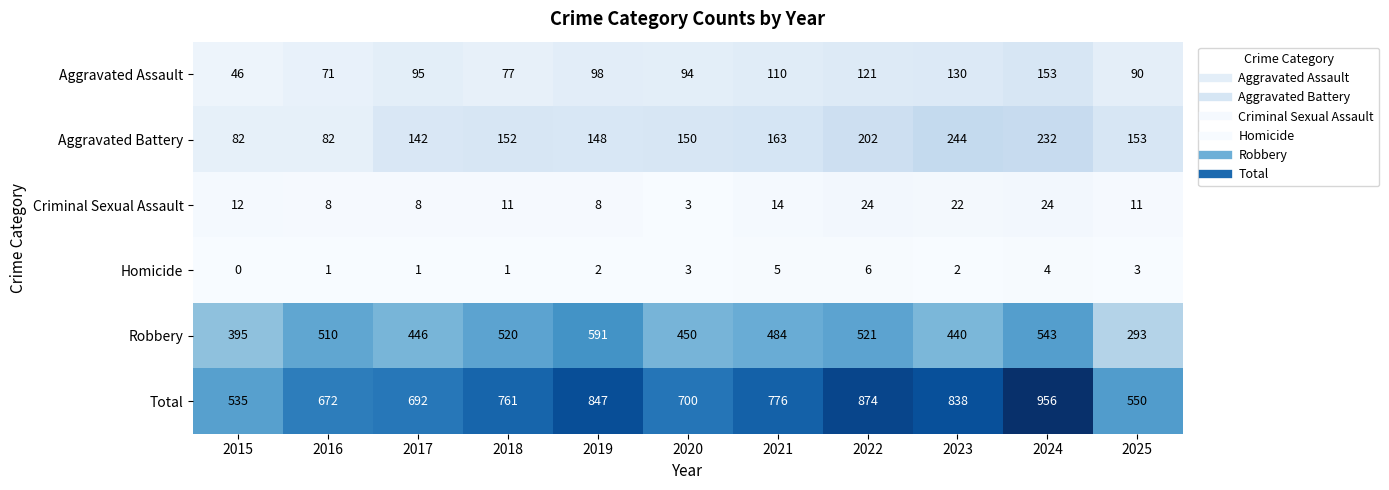

How many series are shown in this chart?

6